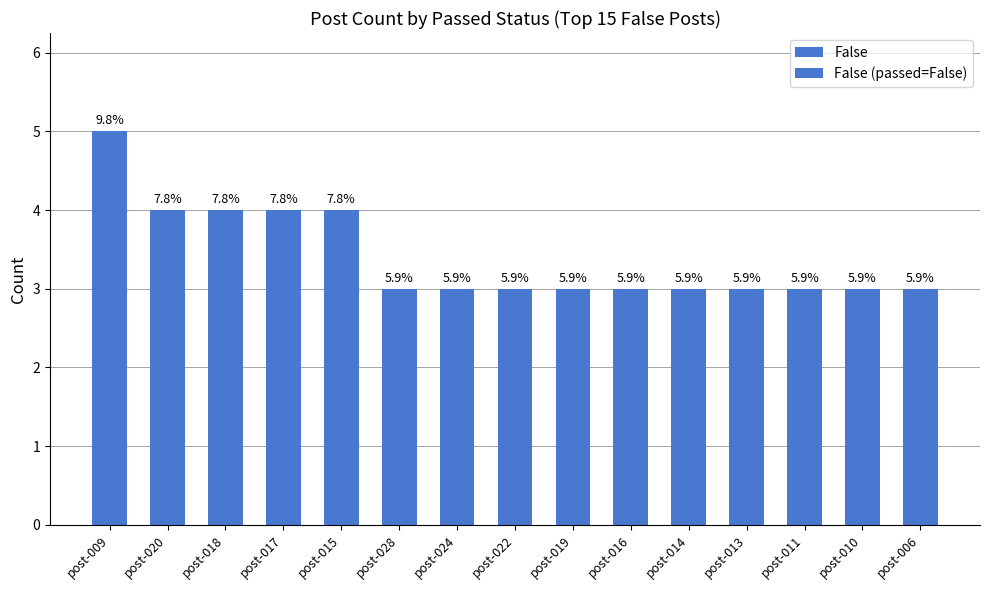

List the labels in order of False value, smallest first.

post-028, post-024, post-022, post-019, post-016, post-014, post-013, post-011, post-010, post-006, post-020, post-018, post-017, post-015, post-009